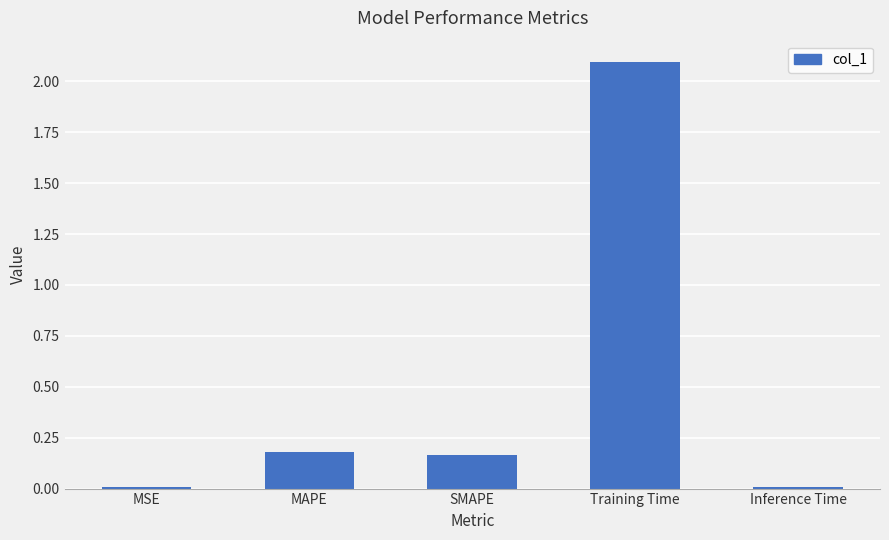

The value at MAPE is 0.2. True or false?

True